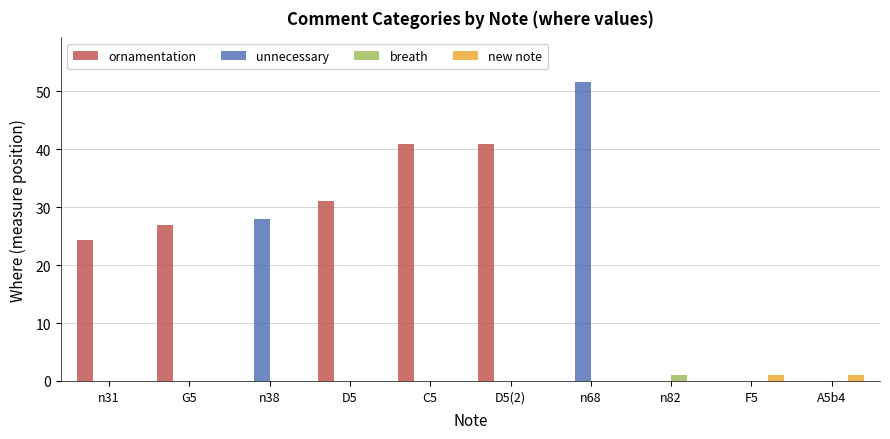

At which category is the sum across all series the highest?

n68